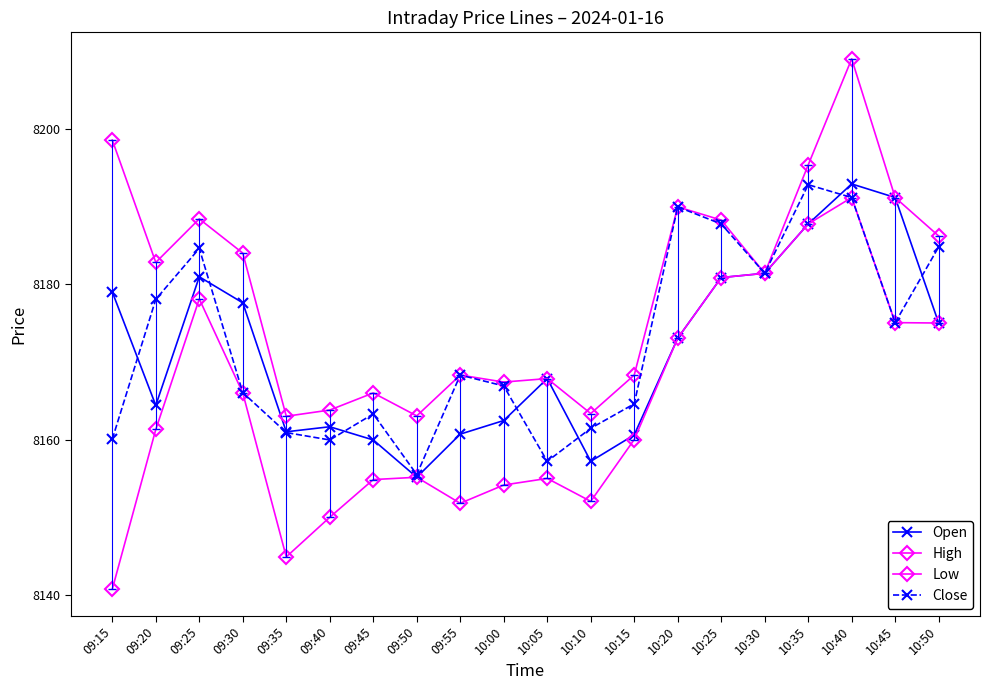

Count the number of data series in this chart.

4